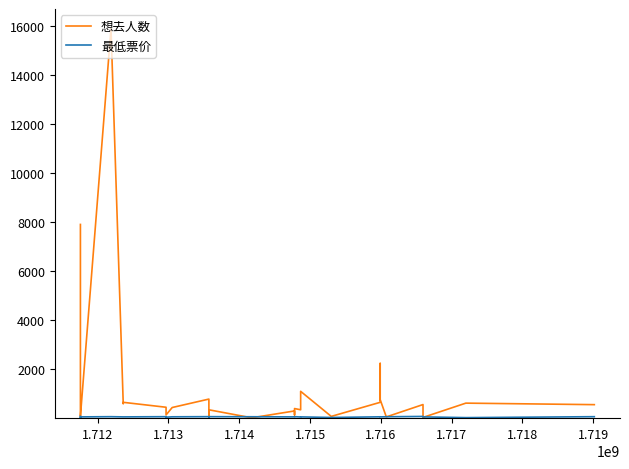

Is it true that 最低票价 equals 101.4 at 1.720?

False